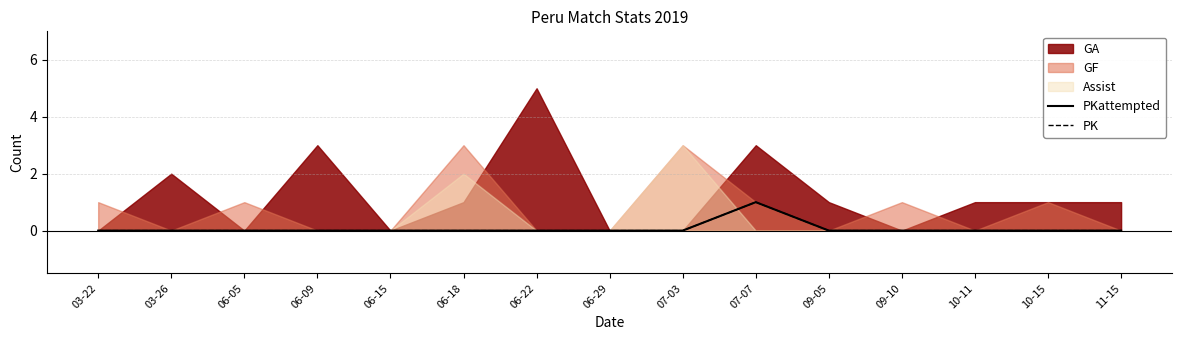

What is the label of the 15th point from the right?

03-22